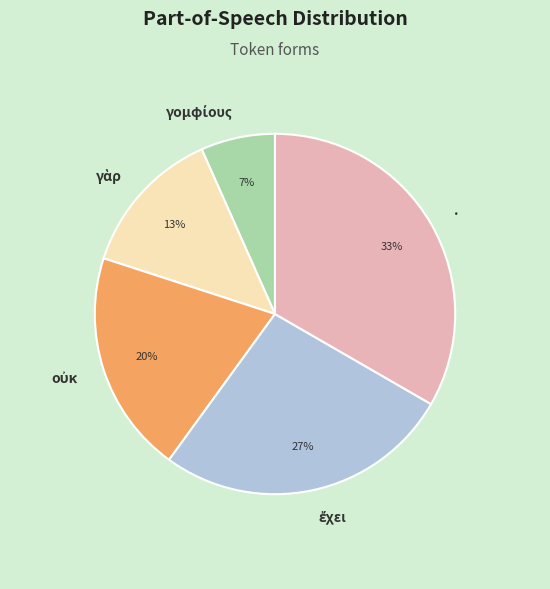

What is the largest slice in the pie chart?

.